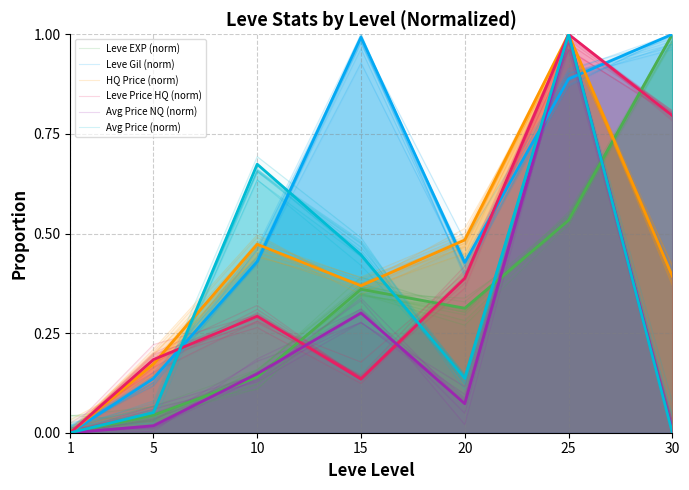

How many data points in Leve EXP (norm) are above 0?

6